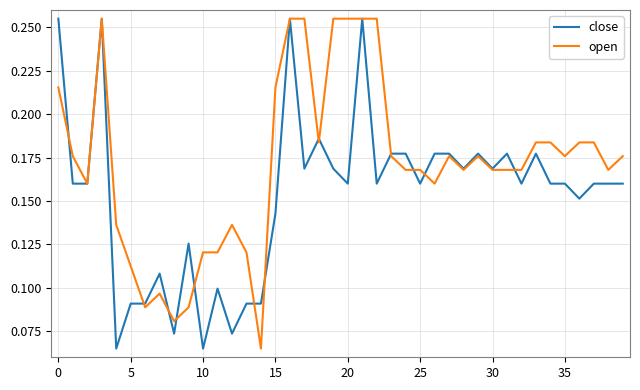

List the series in order of their overall mean, lowest first.

close, open